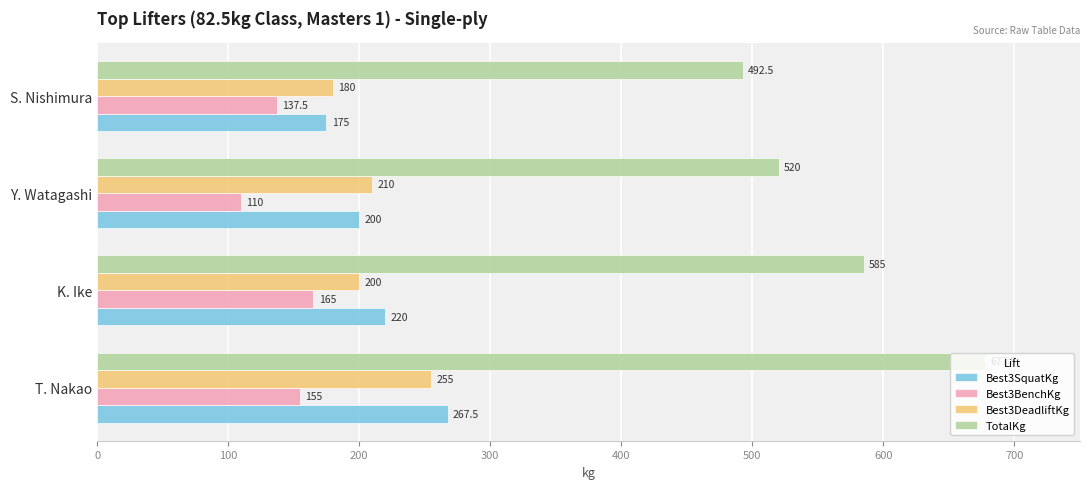

At which label is Best3SquatKg closest to 221?

K. Ike